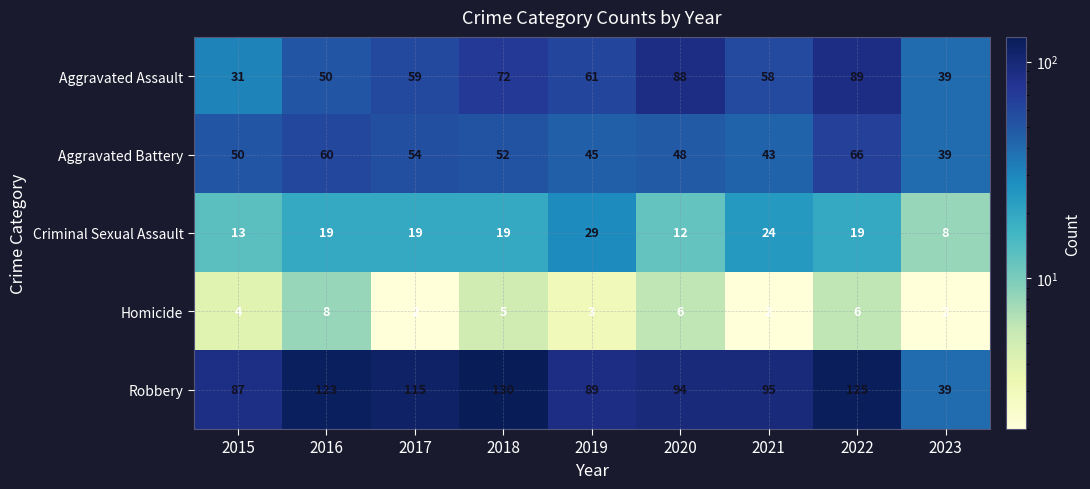

Which category has the highest value in the Aggravated Battery series?

2022